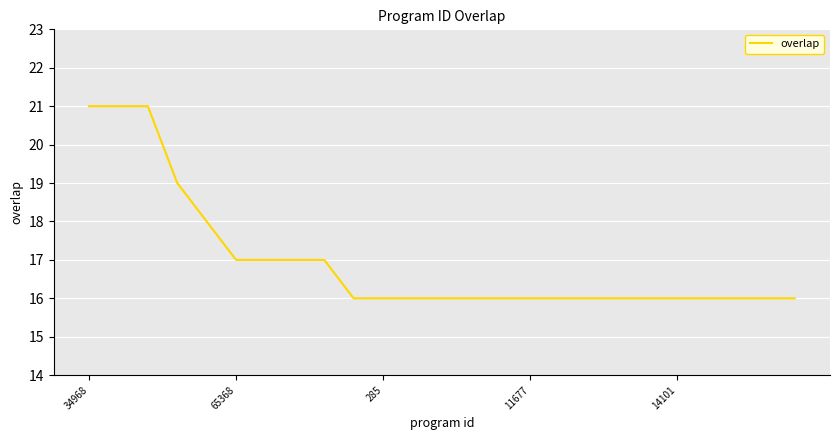

What is the minimum value shown in the chart?

16